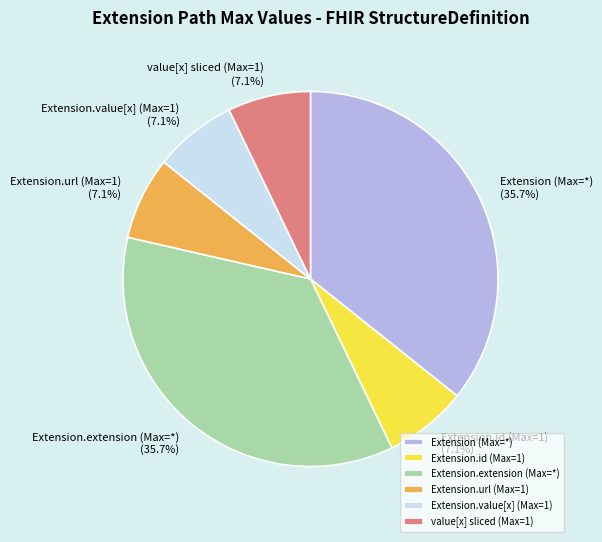

How many segments does this pie chart have?

6